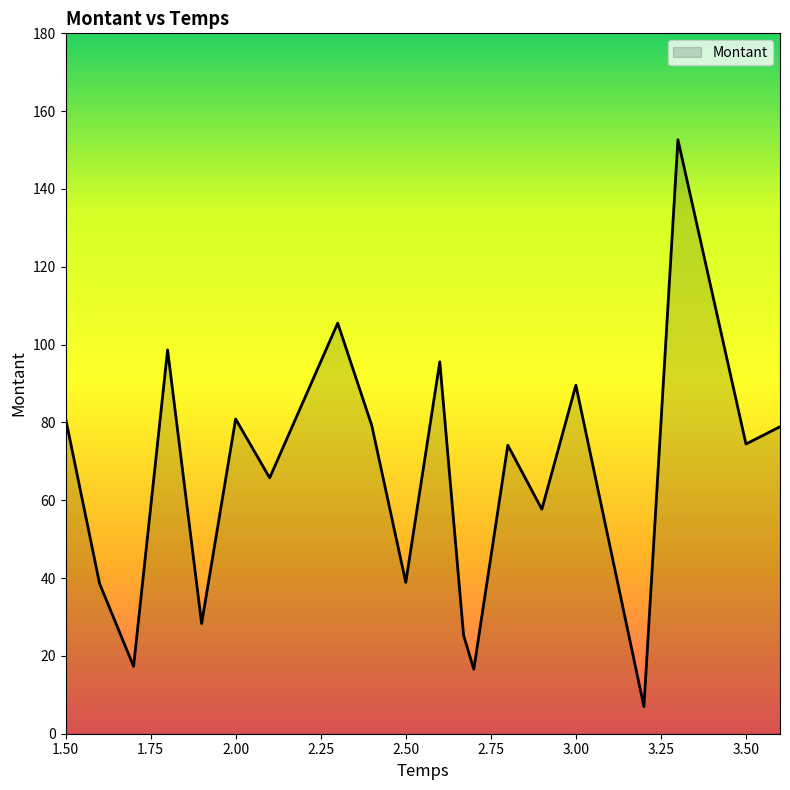

What is the greatest value displayed?

152.7